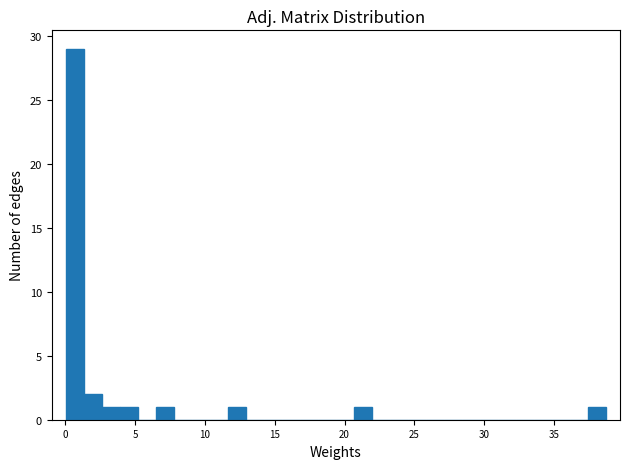

Around what value on the x-axis is the tallest bar? Give the approximate position of its centre, as read against the axis.

0.5